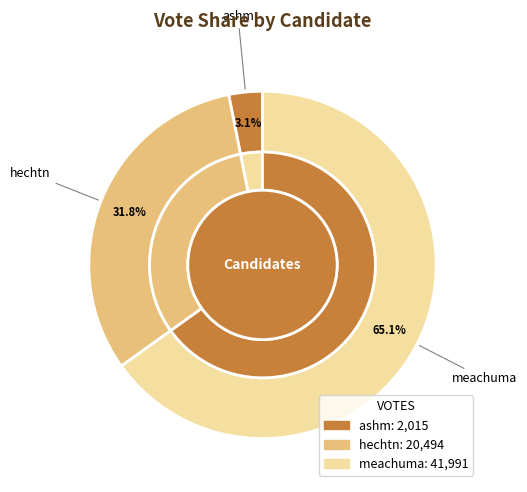

What is the change in value from hechtn to meachuma?

+21497